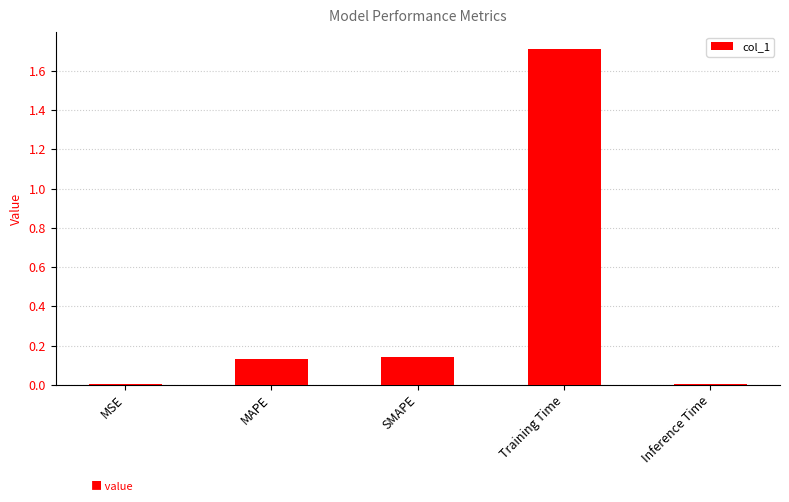

True or false: the data shows 0.0 at Inference Time.

True